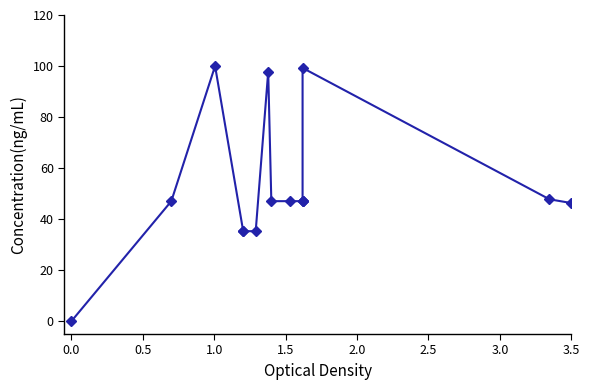

The chart shows a value of 69.0 at 10. True or false?

False